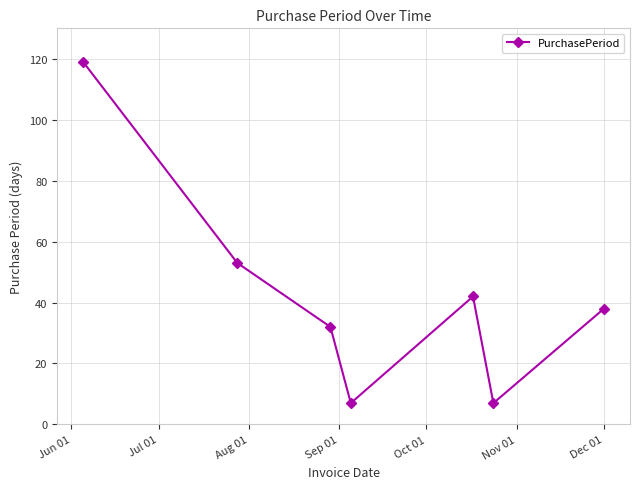

How many points are lower than both their immediate neighbors (excluding endpoints)?

2